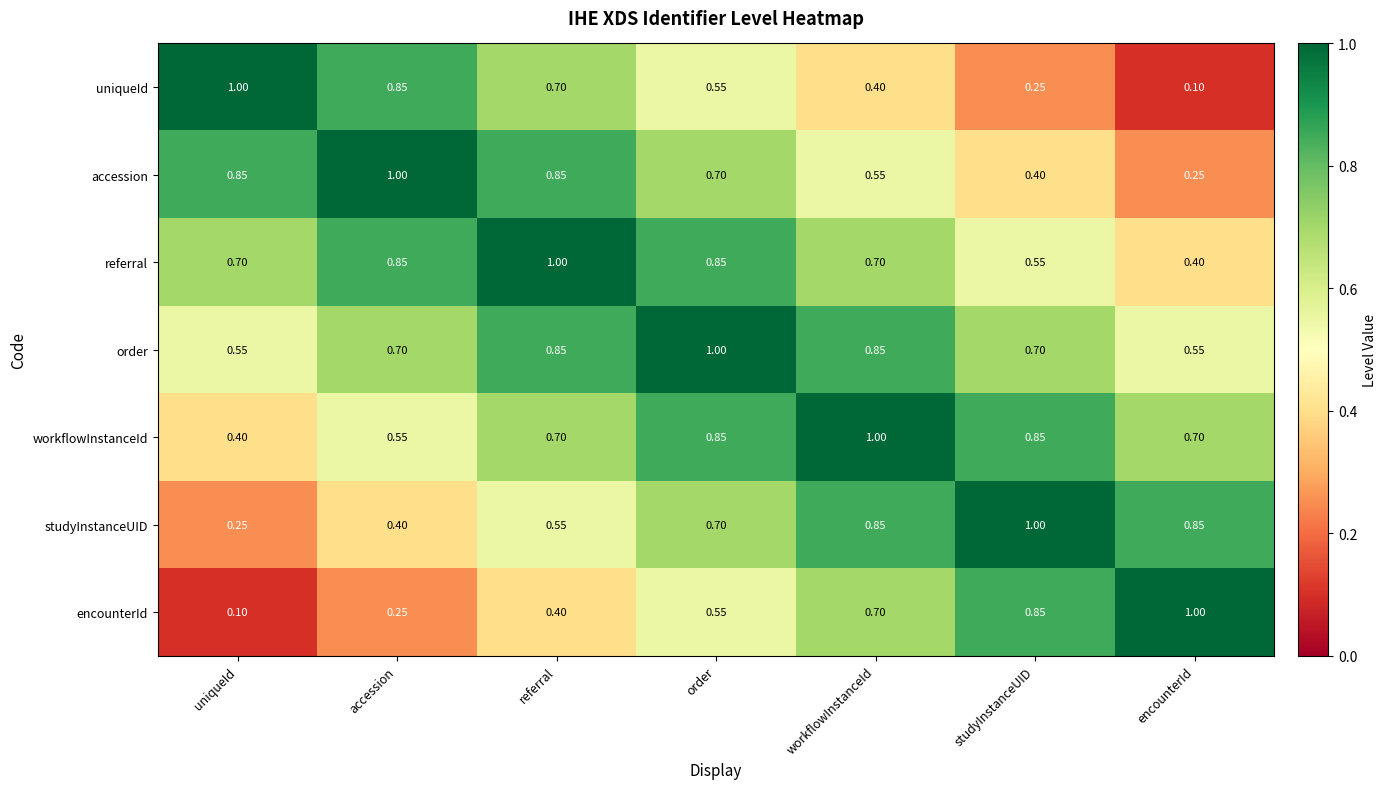

At which category is the sum across all series the highest?

order